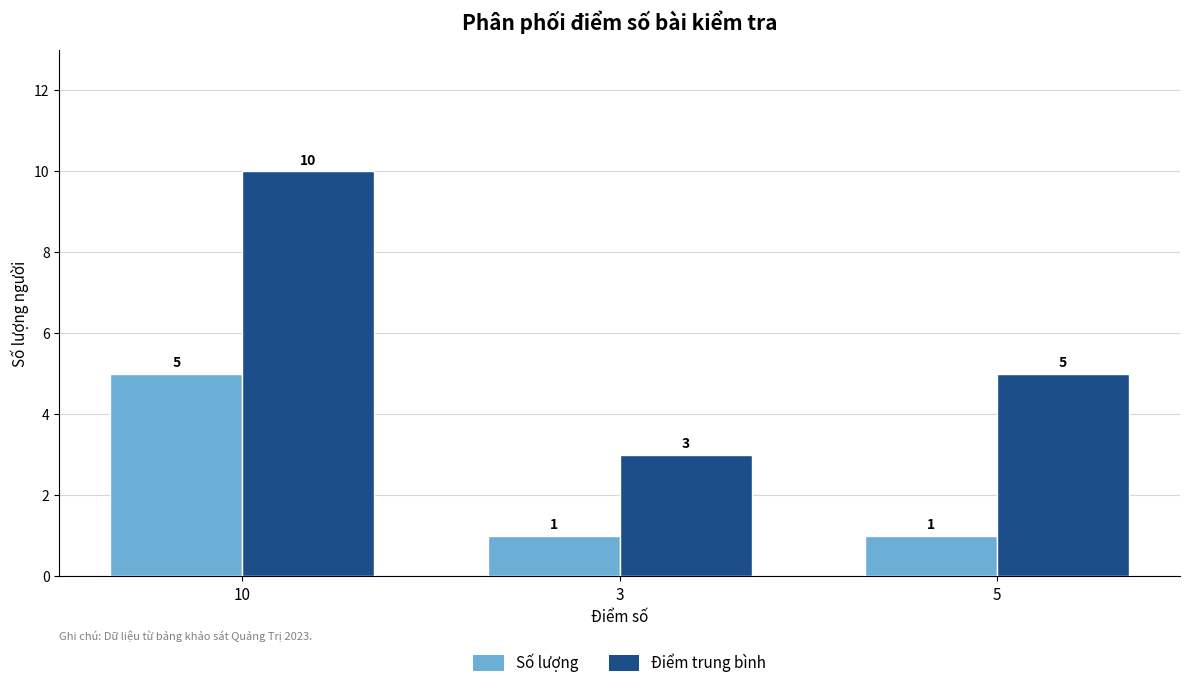

True or false: Số lượng has a value of 1 at 3.

True